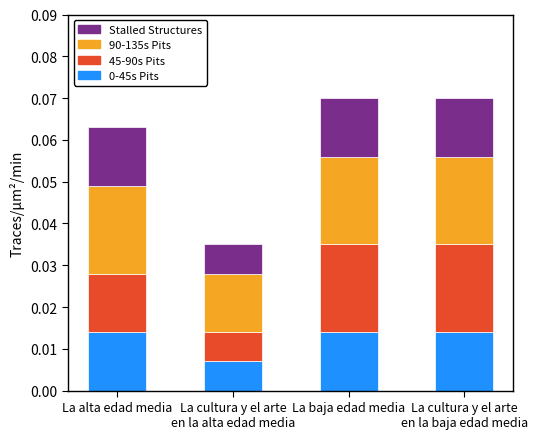

The value of 0-45s Pits at La cultura y el arte
en la baja edad media is 0.0. True or false?

True